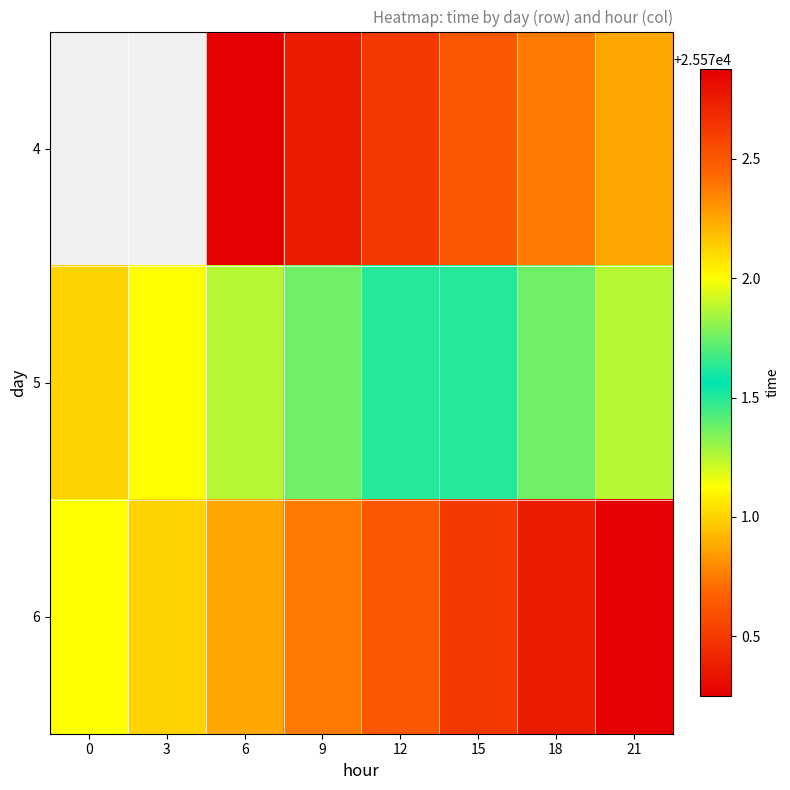

Count the 4 values in the range 25570 to 25571.

6